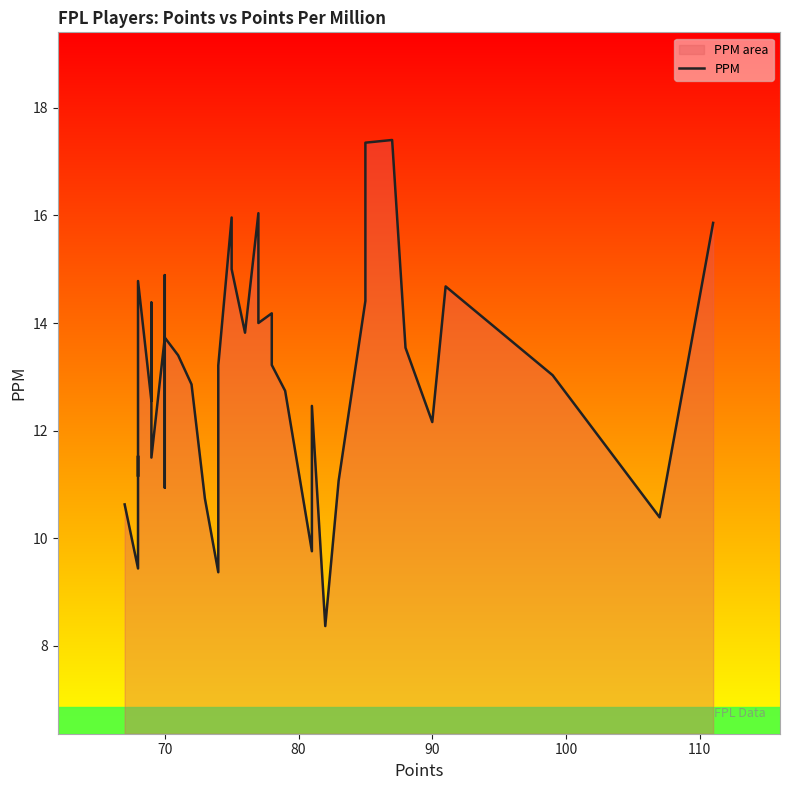

What is the change in value from 70 to 90?

-1.6